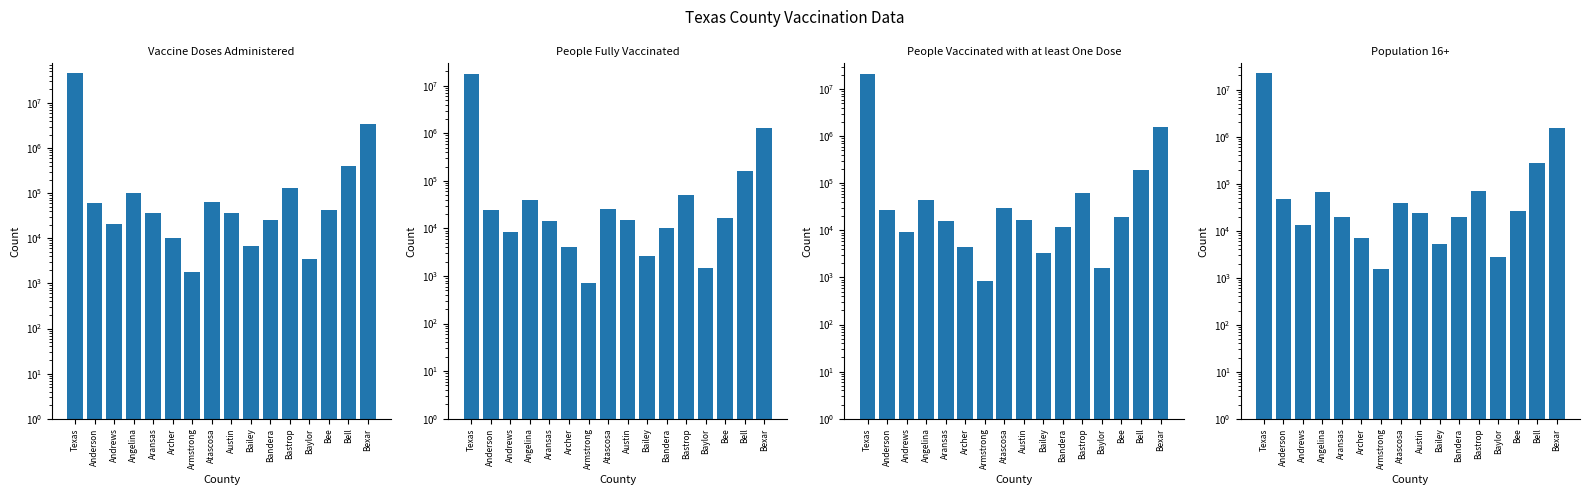

The Population 16+ series shows 19763 at Bandera. True or false?

True